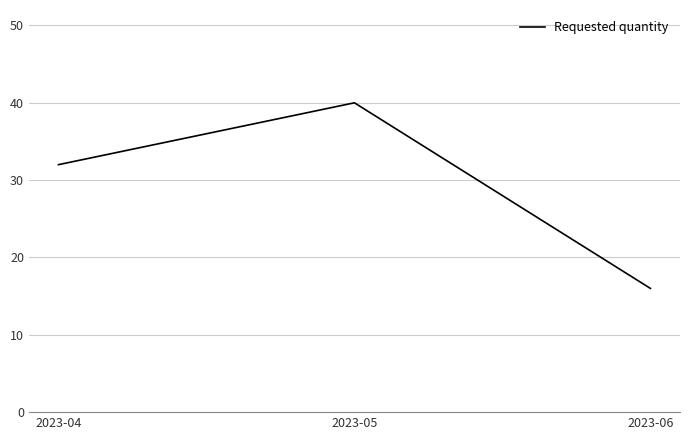

Reading left to right, extract all data points from this chart.

2023-04=32	2023-05=40	2023-06=16